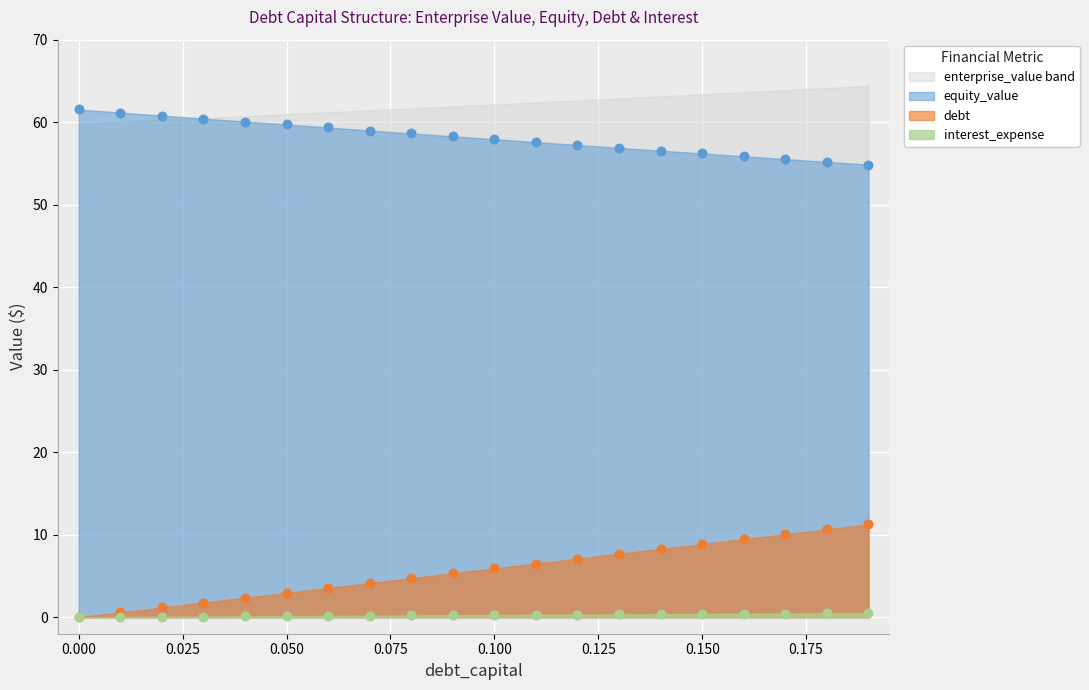

Which series has the widest spread of Y values?

enterprise_value